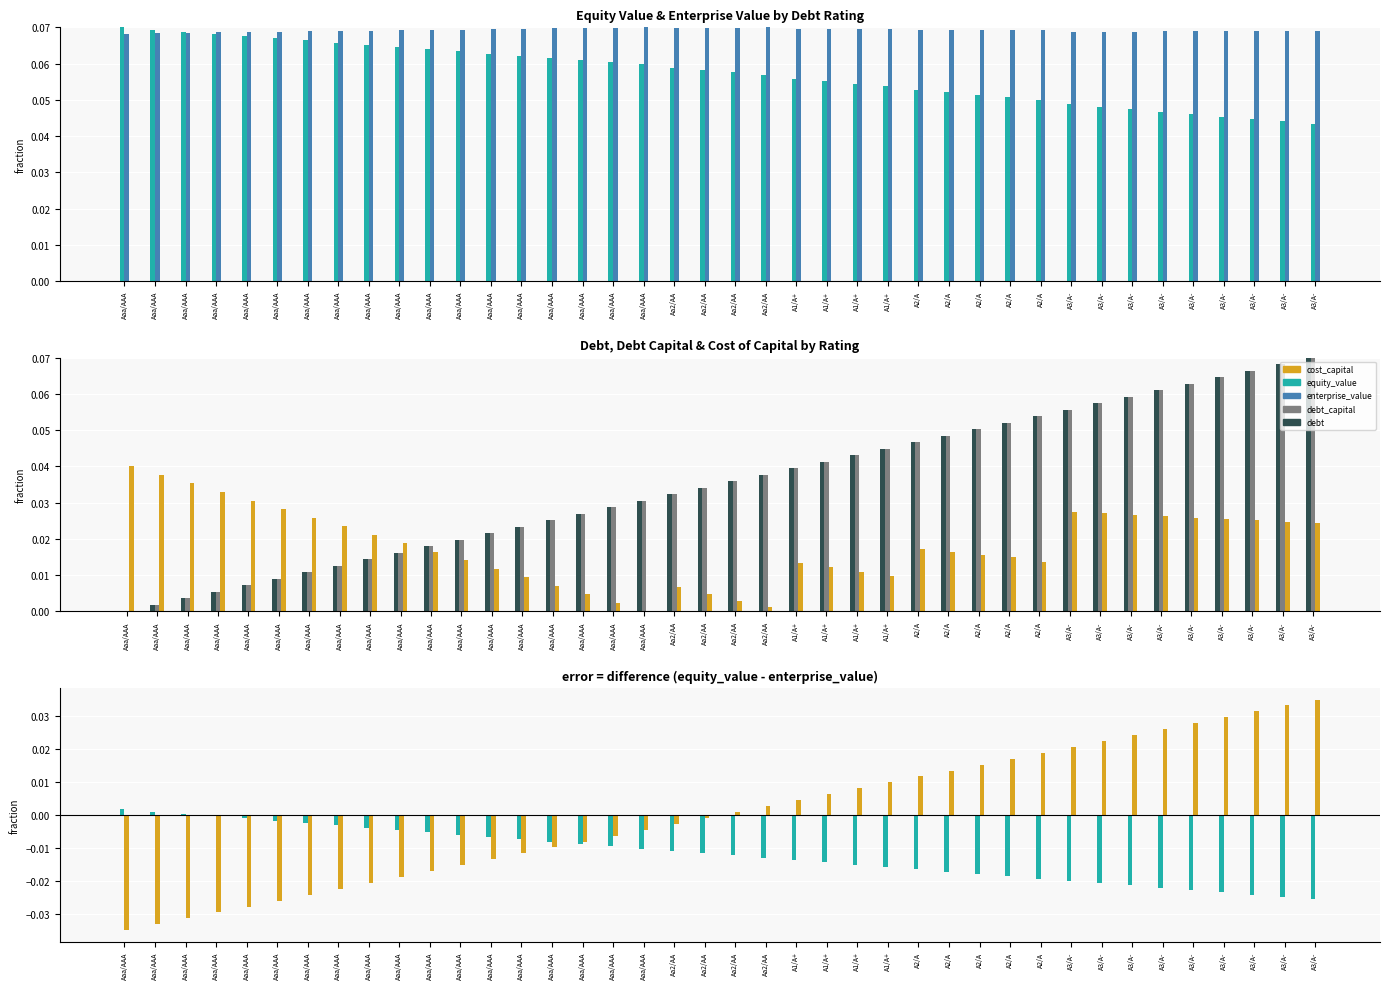

What is the difference between the maximum and second lowest values in the debt_capital series?

0.1